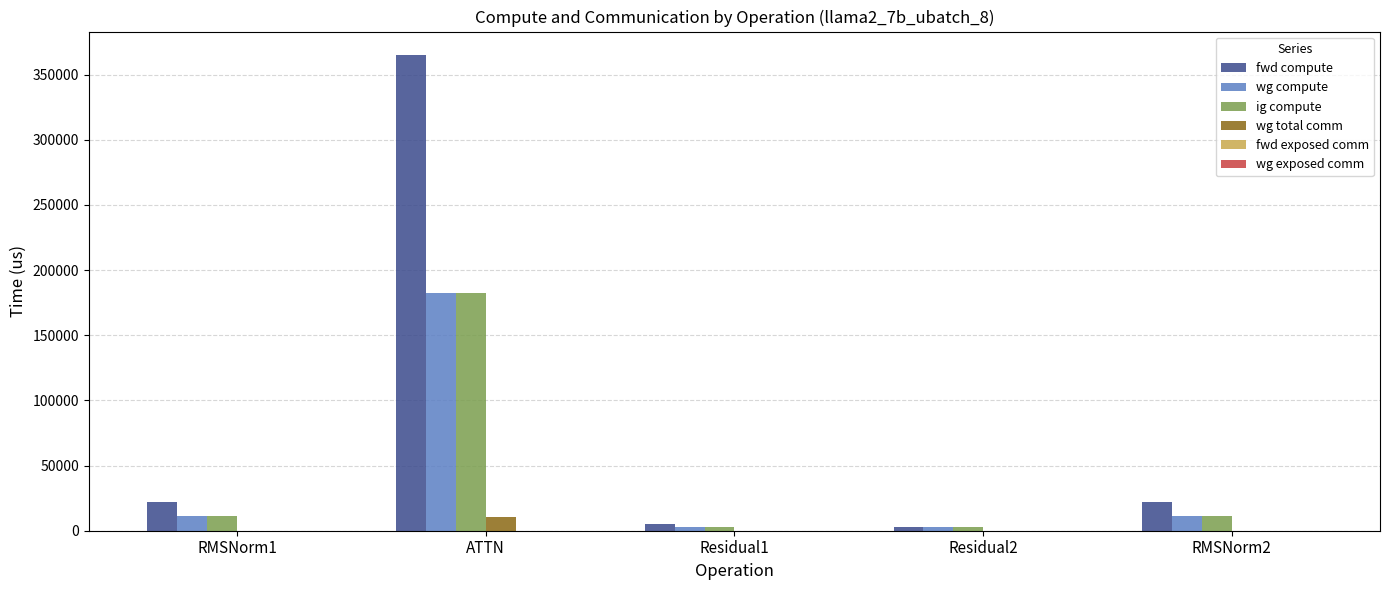

What is the spread (max minus min) of values at Residual1?

5524.7